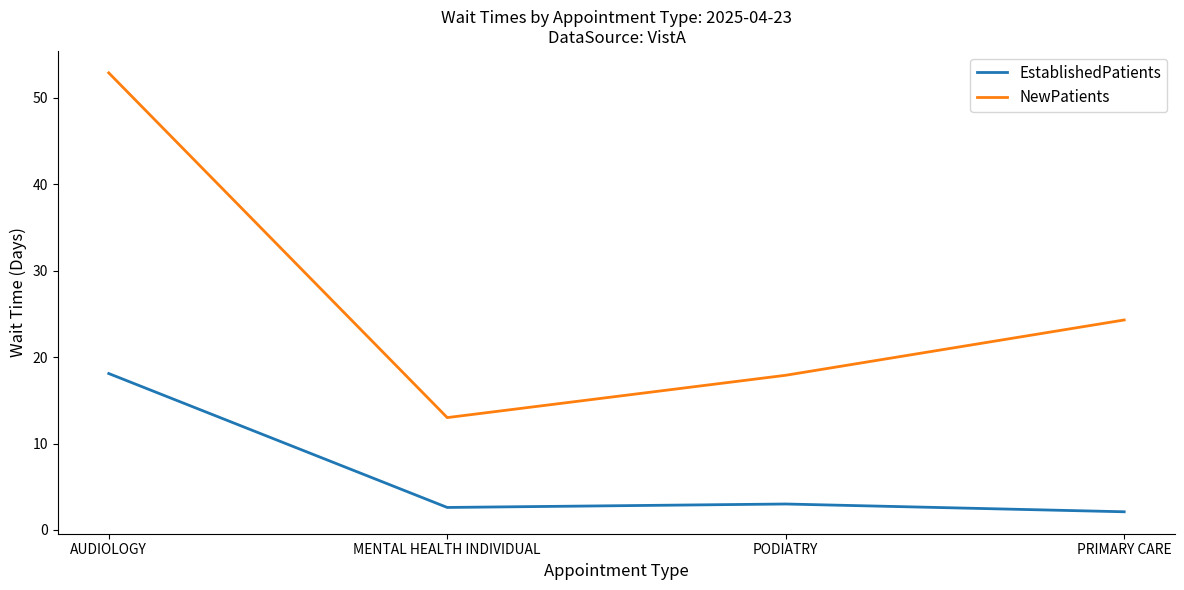

Reading left to right, transcribe all the data shown in this chart.

EstablishedPatients: AUDIOLOGY=18.1	MENTAL HEALTH INDIVIDUAL=2.6	PODIATRY=3.0	PRIMARY CARE=2.1
NewPatients: AUDIOLOGY=52.9	MENTAL HEALTH INDIVIDUAL=13.0	PODIATRY=17.9	PRIMARY CARE=24.3